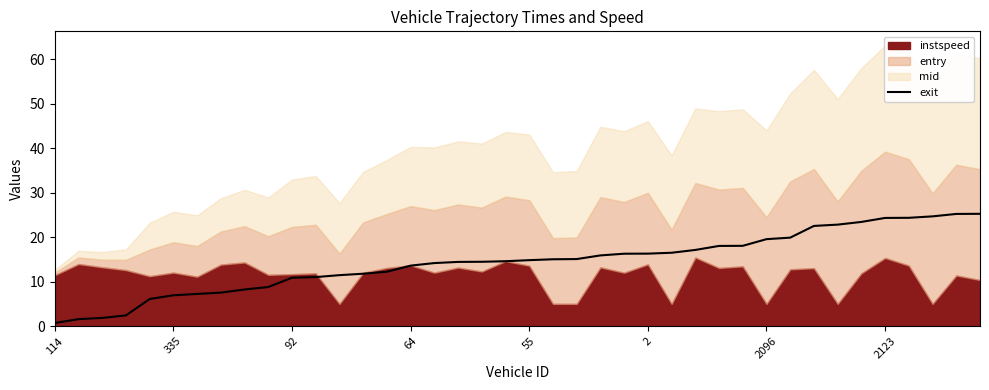

What is the value of the 5th point from the left?

6.1